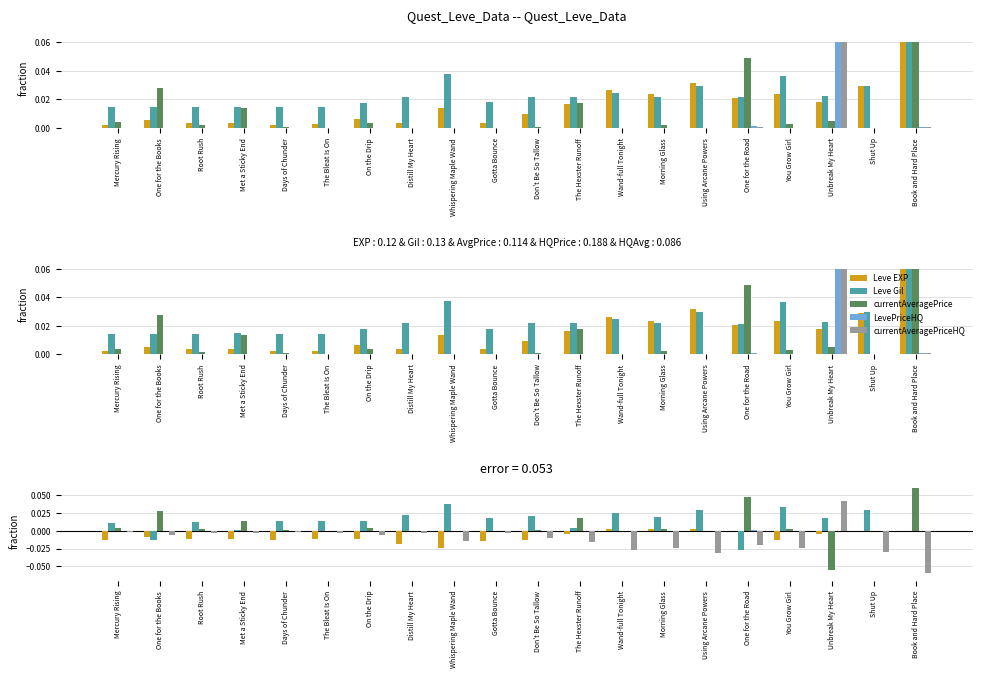

List the series in order of their peak value, lowest first.

LevePriceHQ, Leve EXP, Leve Gil, currentAveragePriceHQ, currentAveragePrice